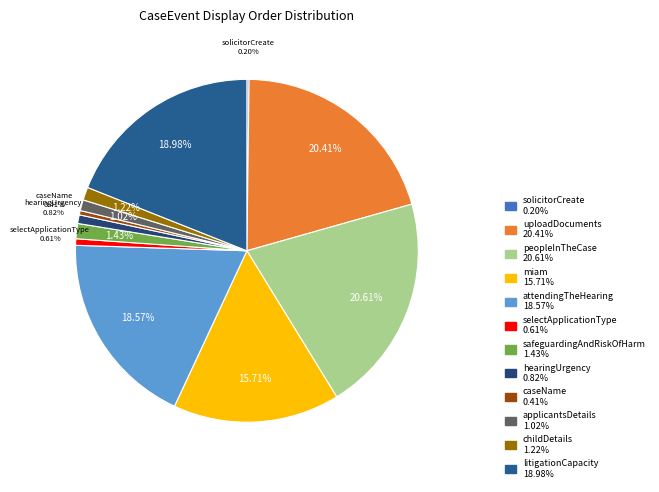

Rank the categories by value from highest to lowest.

peopleInTheCase, uploadDocuments, litigationCapacity, attendingTheHearing, miam, safeguardingAndRiskOfHarm, childDetails, applicantsDetails, hearingUrgency, selectApplicationType, caseName, solicitorCreate